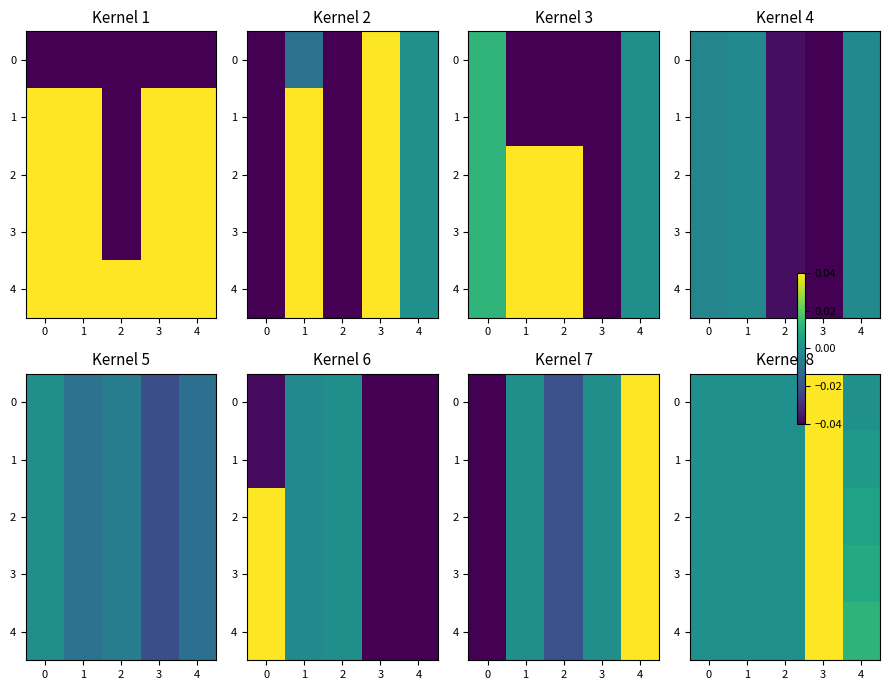

True or false: 0 has a value of 0.1 at 3.

False